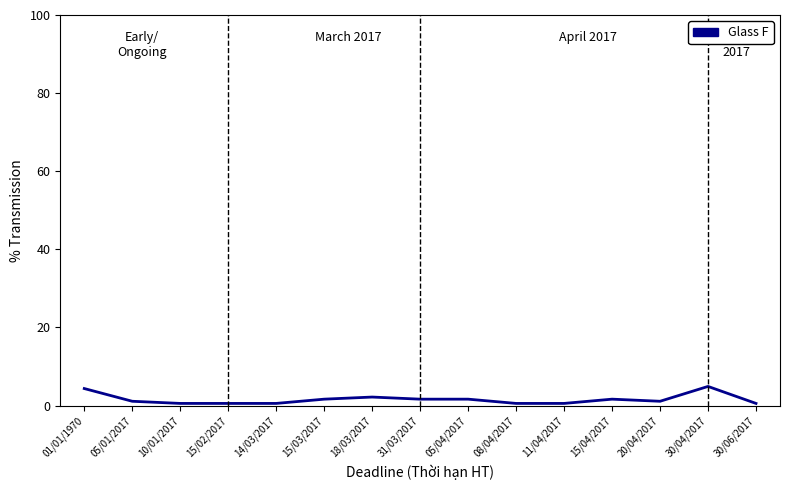

List the labels in order of value, largest first.

30/04/2017, 01/01/1970, 18/03/2017, 15/03/2017, 31/03/2017, 05/04/2017, 15/04/2017, 05/01/2017, 20/04/2017, 10/01/2017, 15/02/2017, 14/03/2017, 08/04/2017, 11/04/2017, 30/06/2017